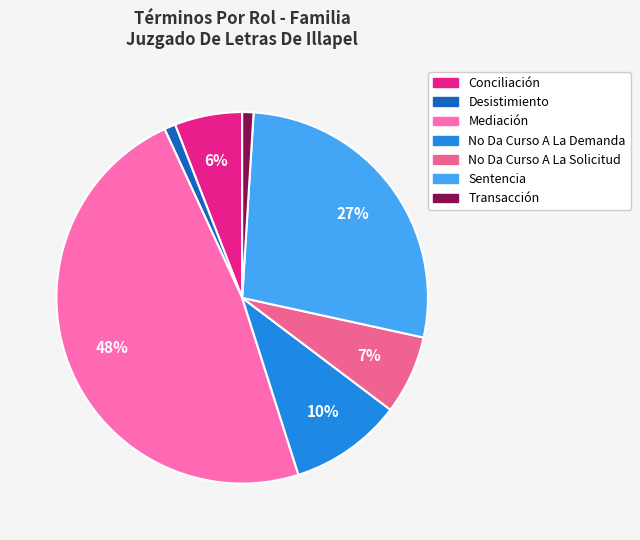

Approximately how many times larger is the value at Sentencia compared to No Da Curso A La Solicitud?

4.0